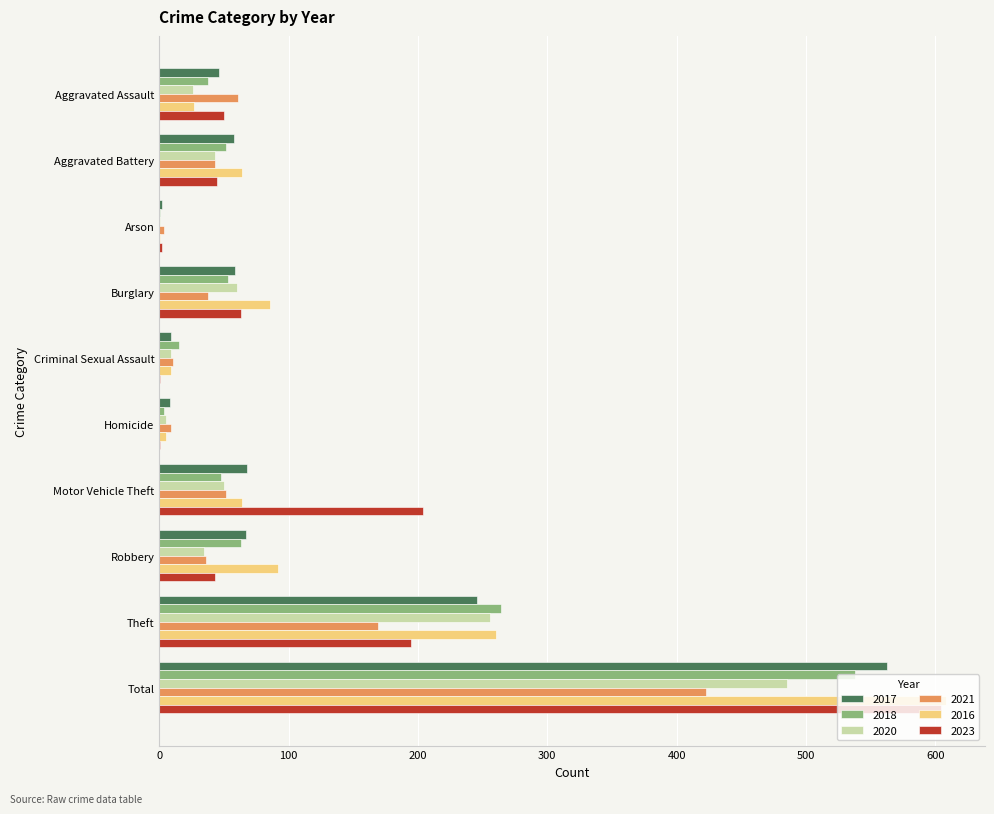

What is the maximum value shown in the chart?

608